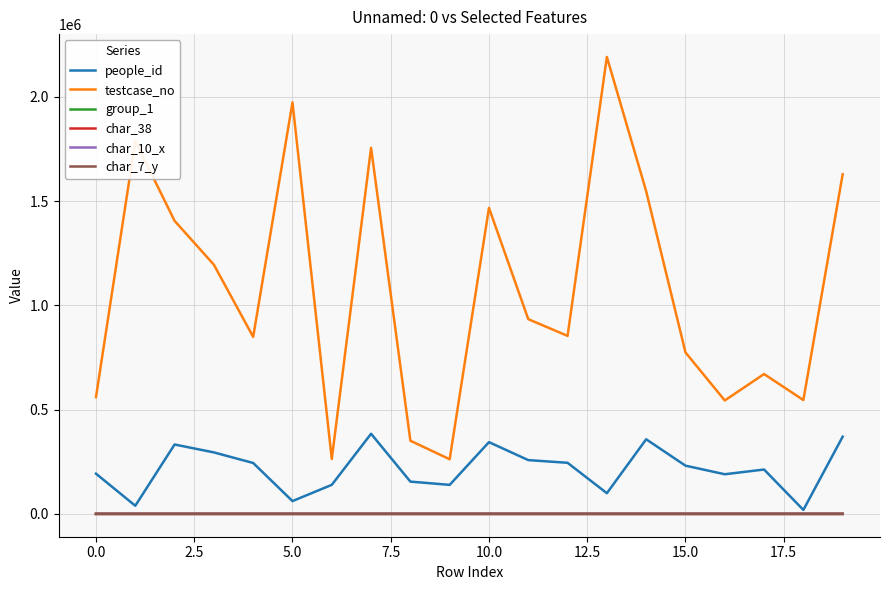

What are all the series names shown in the legend?

people_id, testcase_no, group_1, char_38, char_10_x, char_7_y